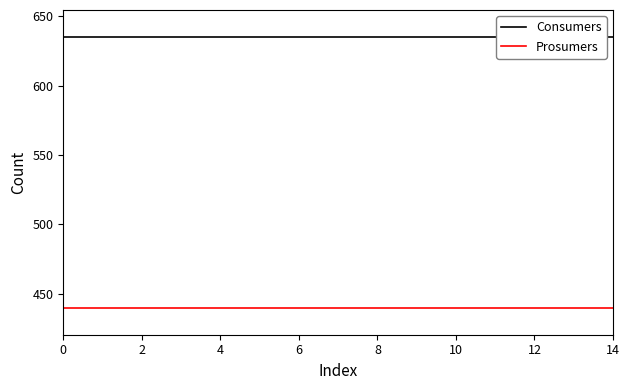

What is the sum of all Prosumers values?

6600